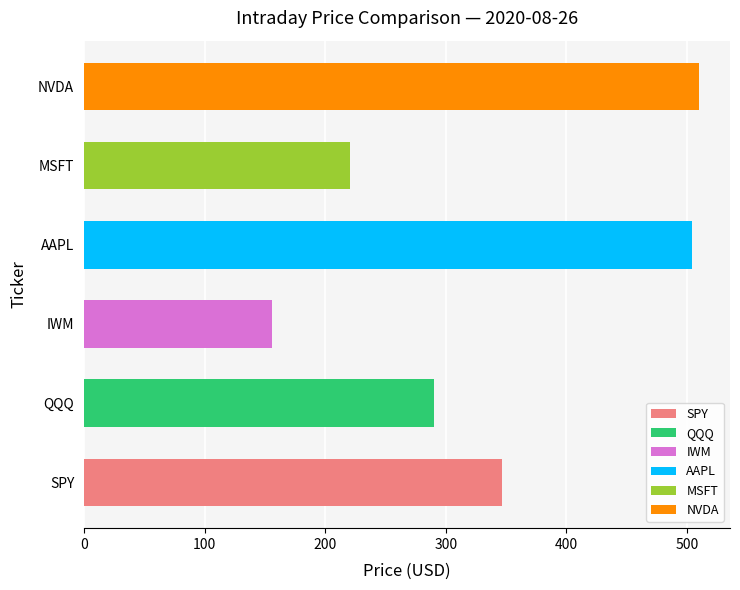

What is the minimum value shown in the chart?

155.6